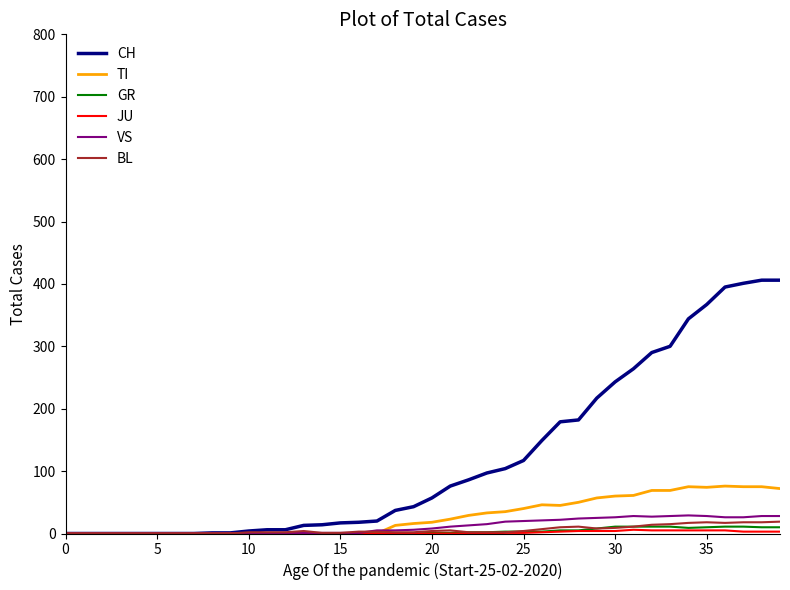

Which series has the largest total across all categories?

CH